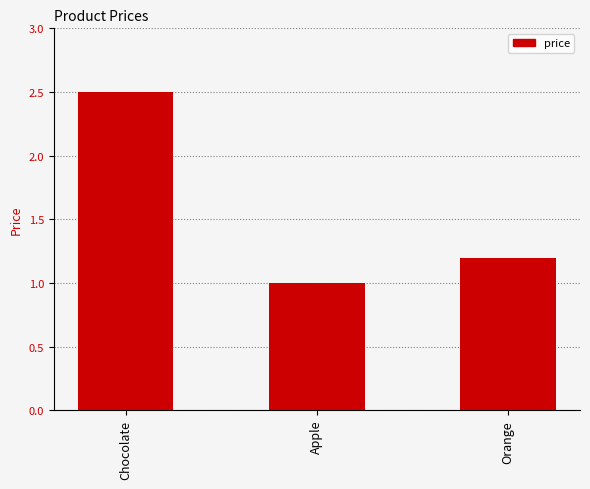

How many bars are there in total?

3